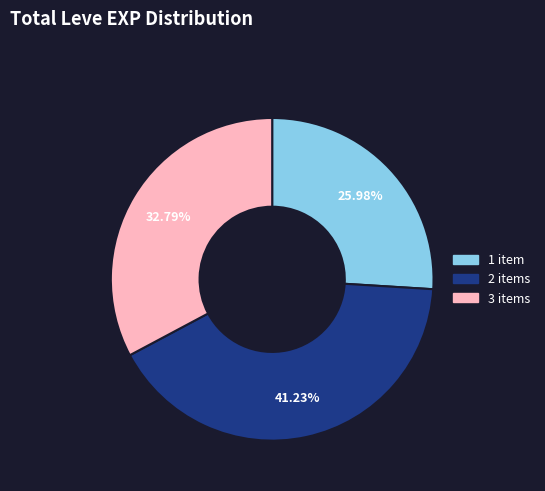

Between 3 items and 1 item, which is larger?

3 items